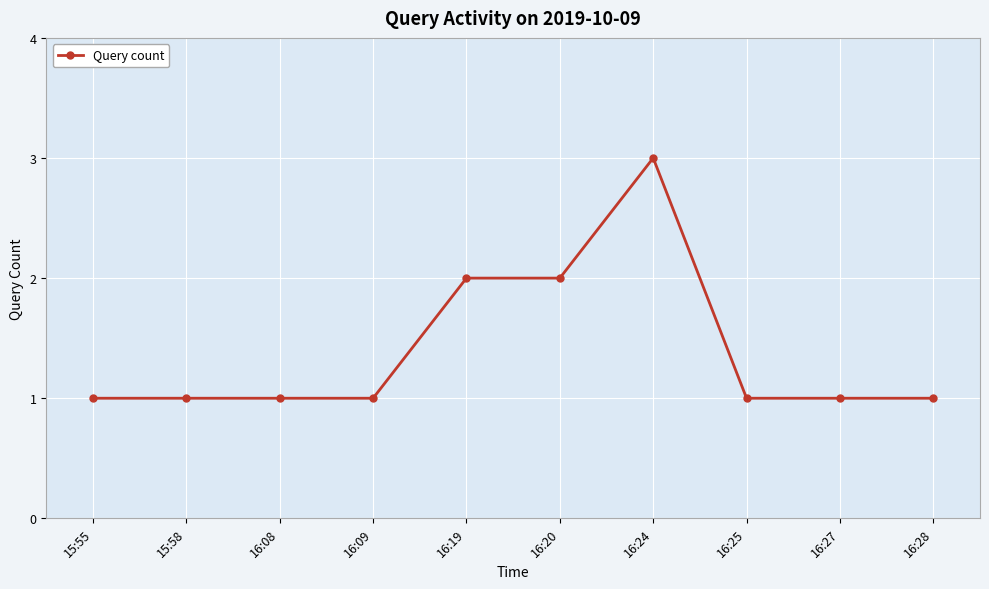

What is the value of the 6th point from the left?

2